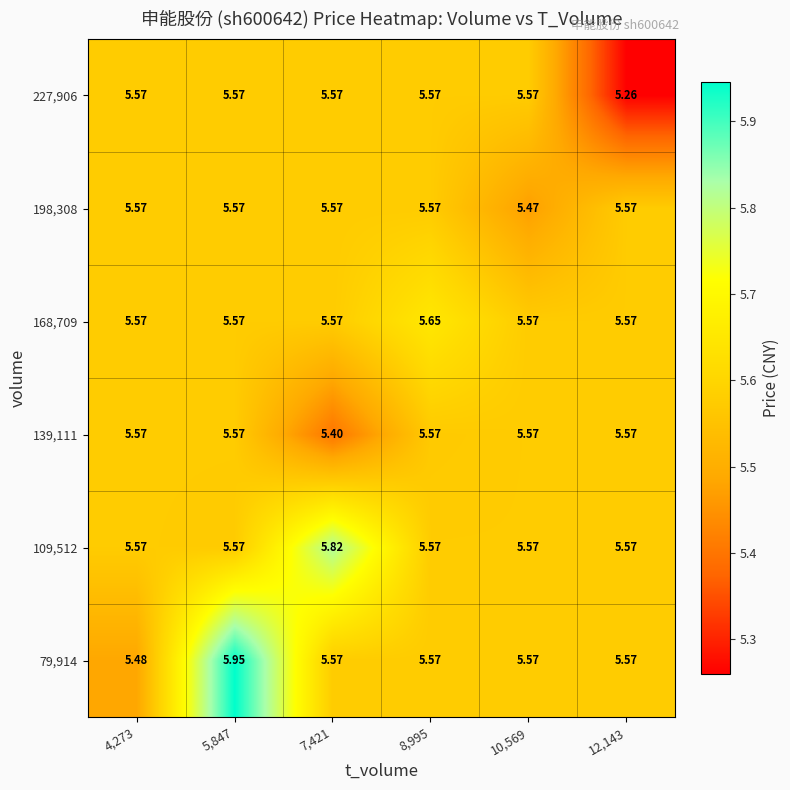

Reading left to right, what are all the values shown in this chart?

79,914: 4,273=5.5	5,847=6.0	7,421=5.6	8,995=5.6	10,569=5.6	12,143=5.6
109,512: 4,273=5.6	5,847=5.6	7,421=5.8	8,995=5.6	10,569=5.6	12,143=5.6
139,111: 4,273=5.6	5,847=5.6	7,421=5.4	8,995=5.6	10,569=5.6	12,143=5.6
168,709: 4,273=5.6	5,847=5.6	7,421=5.6	8,995=5.7	10,569=5.6	12,143=5.6
198,308: 4,273=5.6	5,847=5.6	7,421=5.6	8,995=5.6	10,569=5.5	12,143=5.6
227,906: 4,273=5.6	5,847=5.6	7,421=5.6	8,995=5.6	10,569=5.6	12,143=5.3